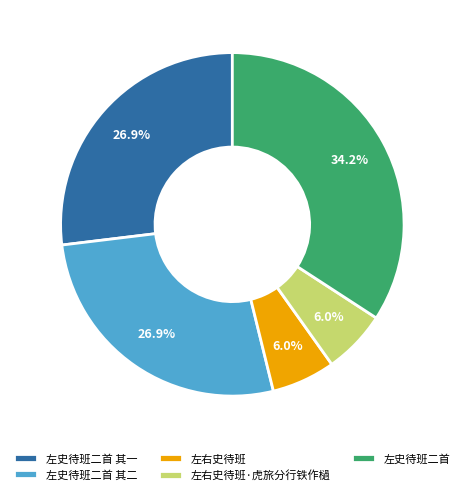

Which slice is the largest?

左史待班二首